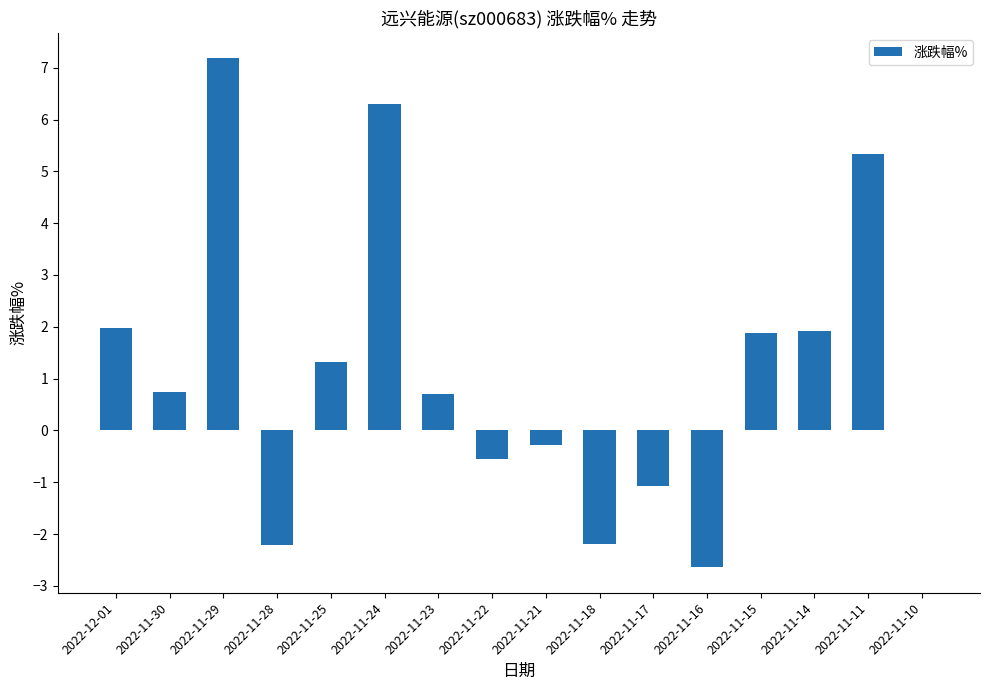

What value does the data have at 2022-11-30?

0.7